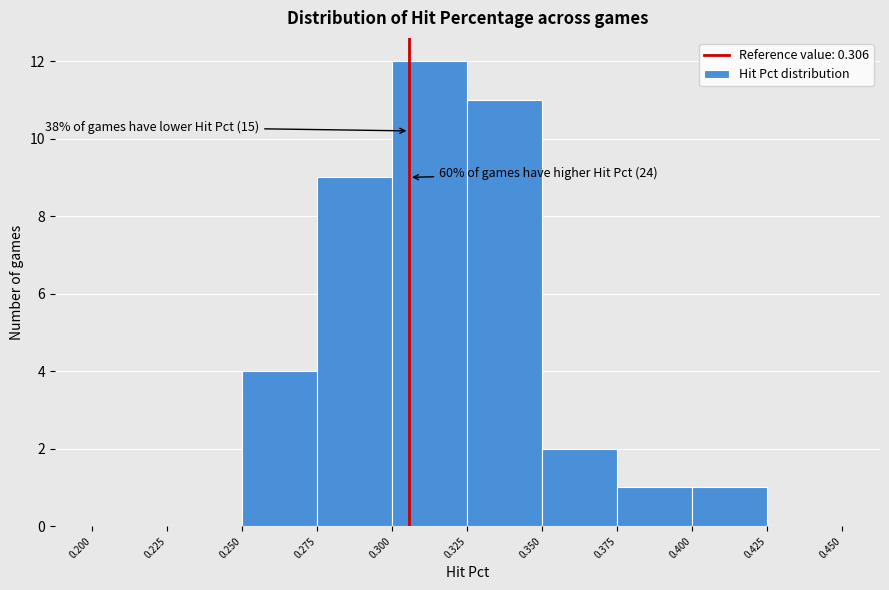

Over which range of the x-axis is the bar tallest?

0.300 to 0.325